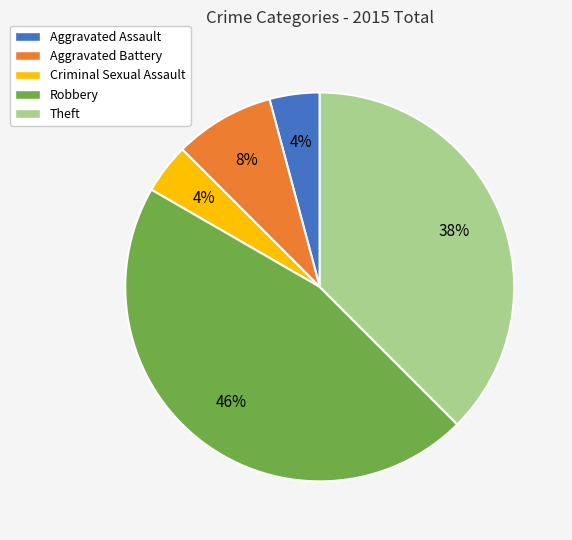

To the nearest percent, what percentage of the pie is Aggravated Battery?

8%